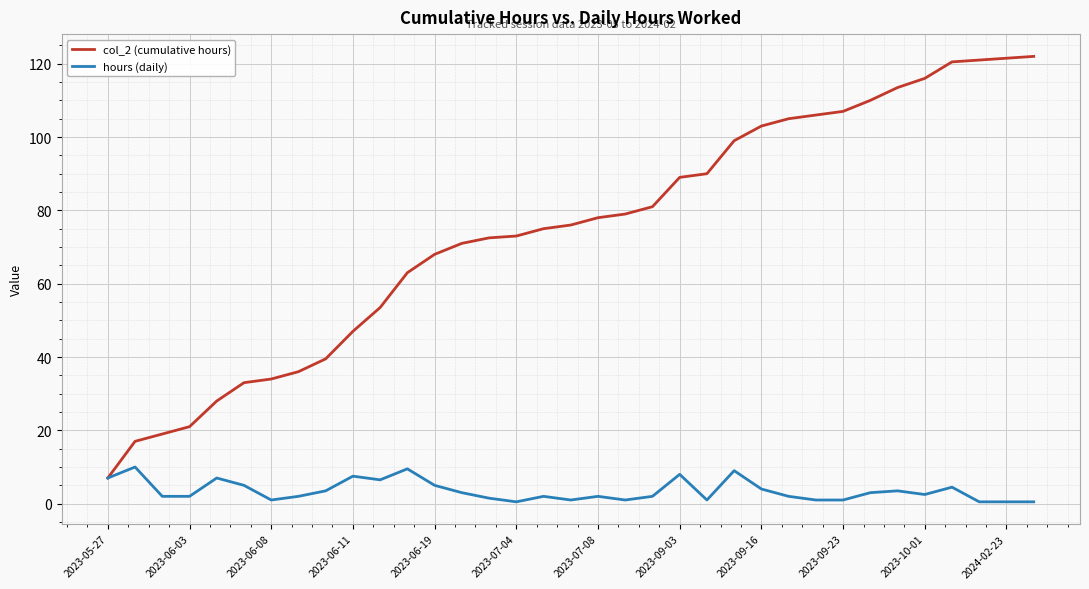

What is the maximum value shown in the chart?

122.0